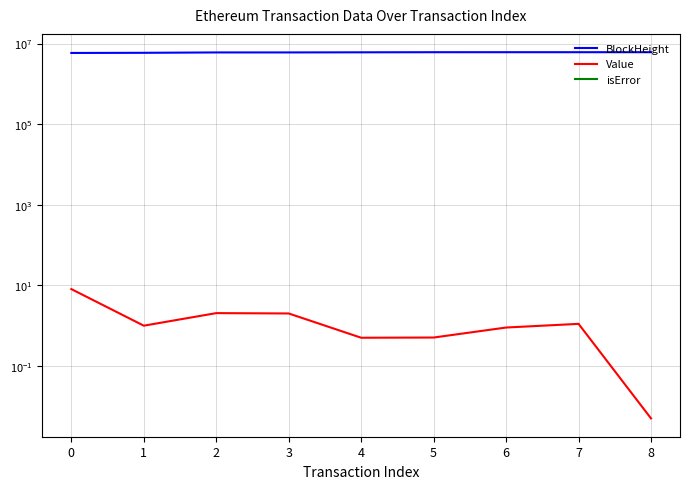

Rank the categories by isError value from lowest to highest.

0, 1, 2, 3, 4, 5, 6, 7, 8